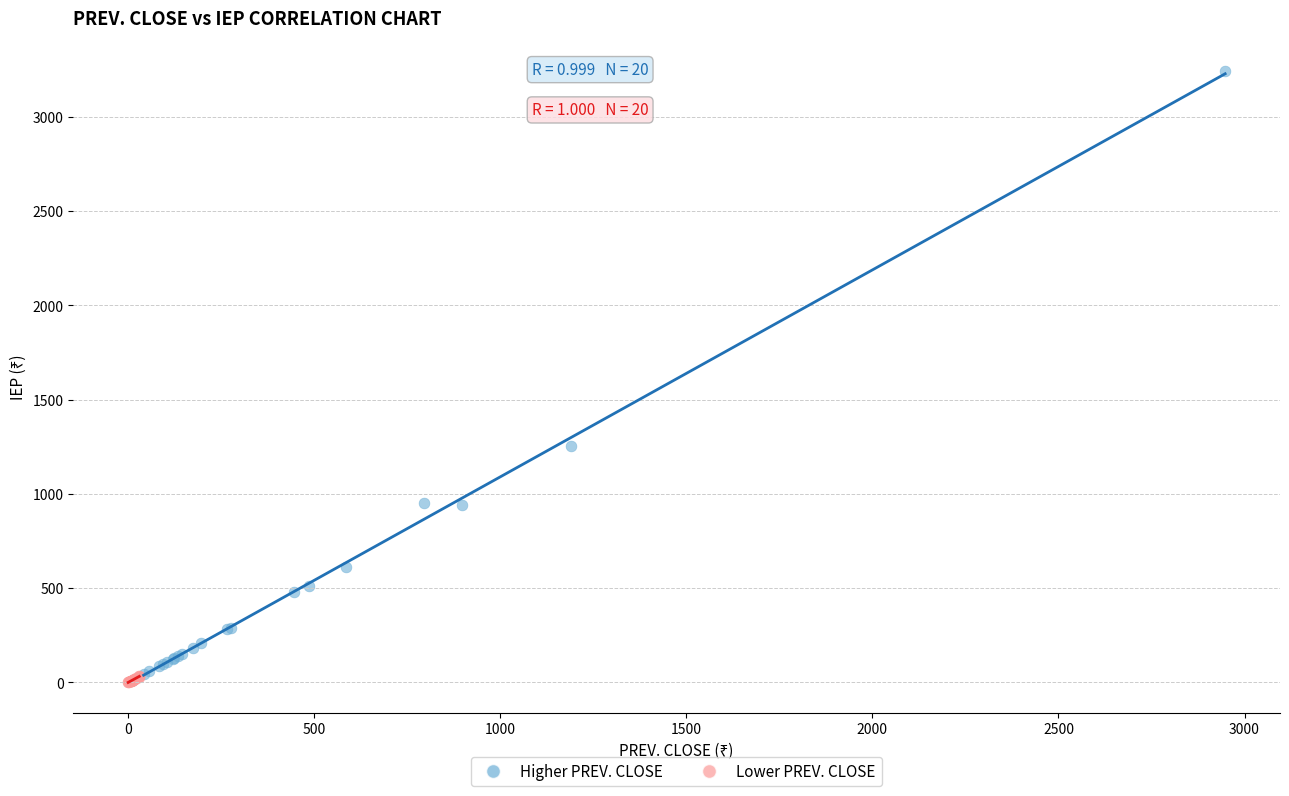

Which series reaches the maximum Y coordinate?

Higher PREV. CLOSE